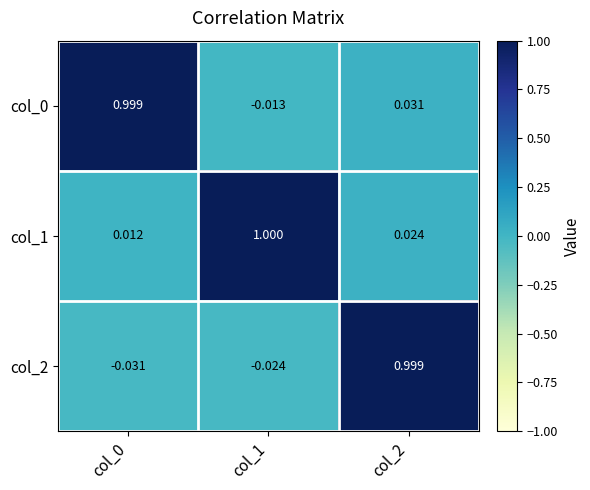

Is the value of col_1 at col_0 greater than the value of col_0 at col_0?

No